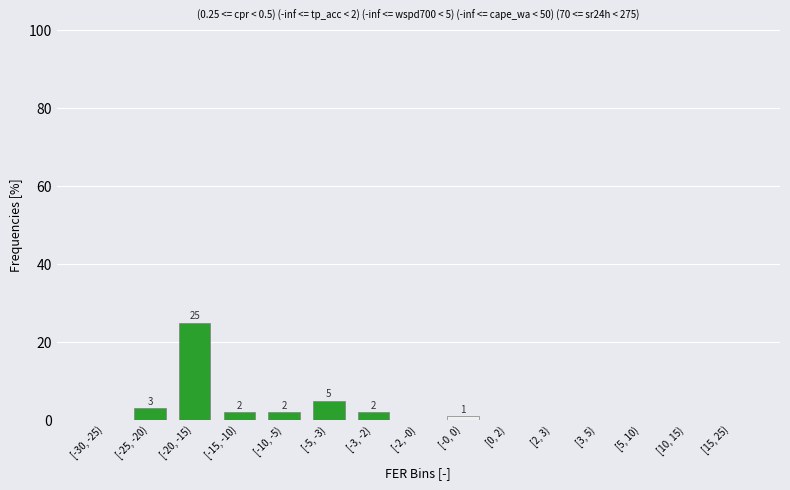

Reading right to left, transcribe all the data shown in this chart.

[15, 25)=0	[10, 15)=0	[5, 10)=0	[3, 5)=0	[2, 3)=0	[0, 2)=0	[-0, 0)=1	[-2, -0)=0	[-3, -2)=2	[-5, -3)=5	[-10, -5)=2	[-15, -10)=2	[-20, -15)=25	[-25, -20)=3	[-30, -25)=0